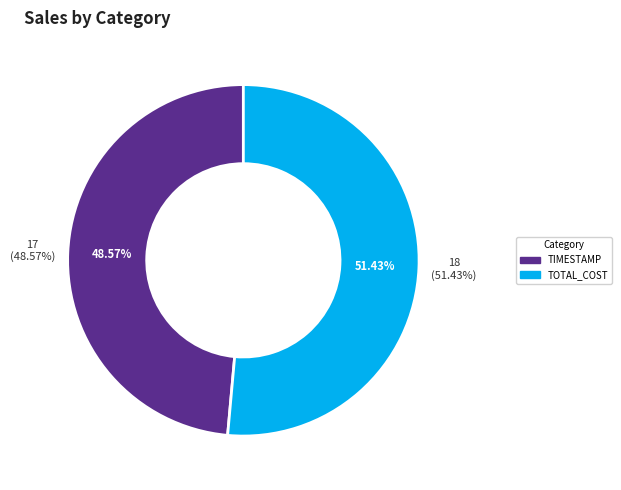

What is the smallest slice in the pie chart?

TIMESTAMP